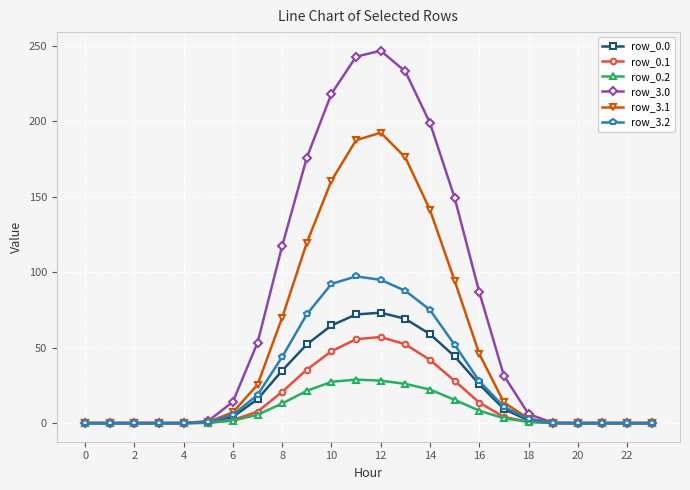

Which series has the widest spread of values?

row_3.0